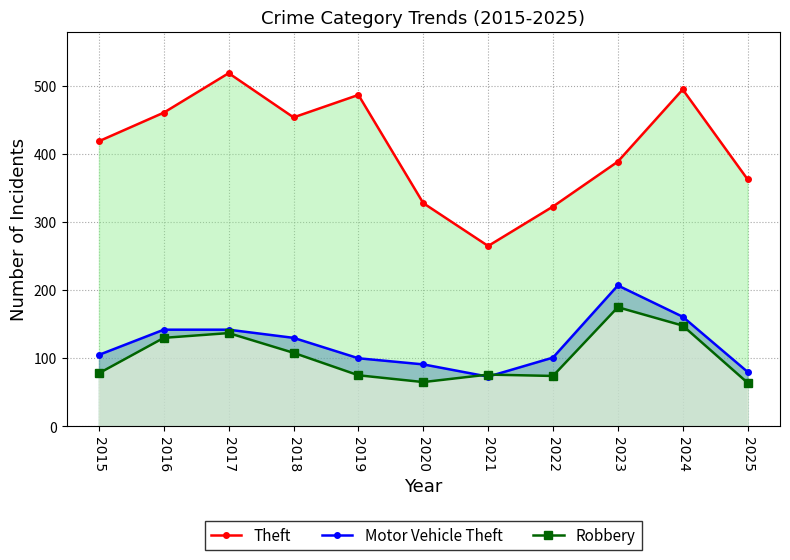

Read the Theft value at 2017, to the nearest 5.

520